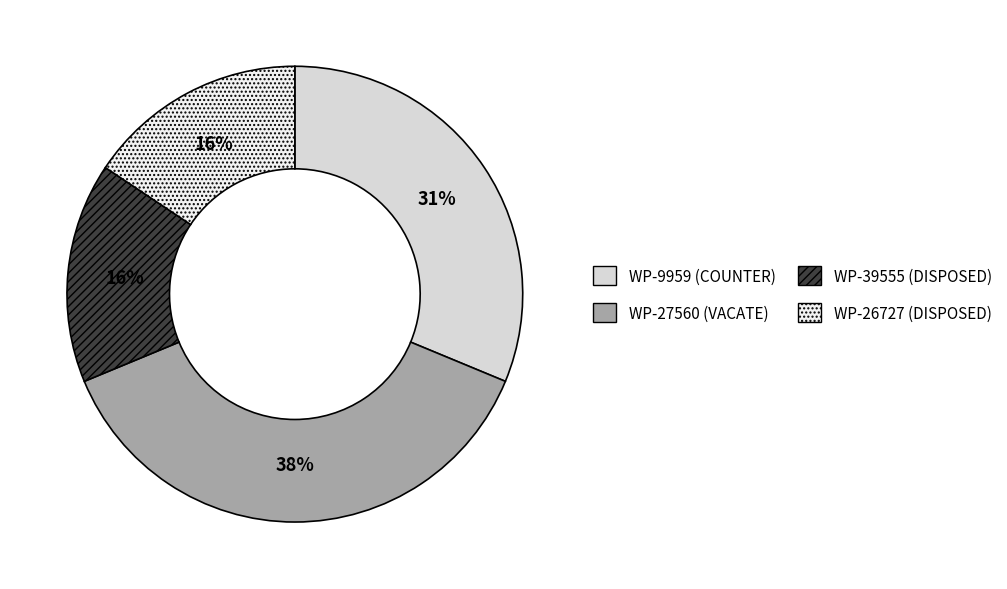

Which slice is the largest?

WP-27560 (VACATE)